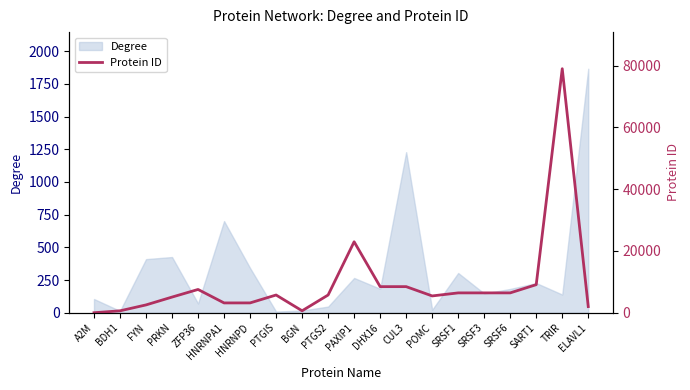

Reading left to right, list all the values displayed in this chart.

2	622	2534	5071	7538	3178	3184	5740	633	5743	22976	8449	8452	5443	6426	6428	6431	9092	79002	1994